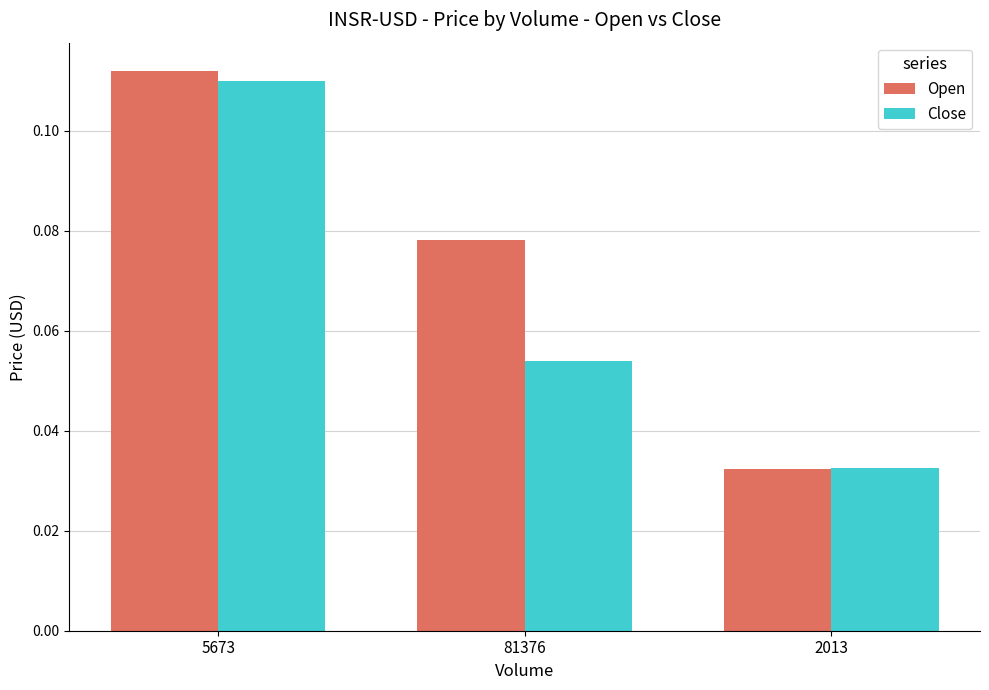

Which series has the largest total across all categories?

Open